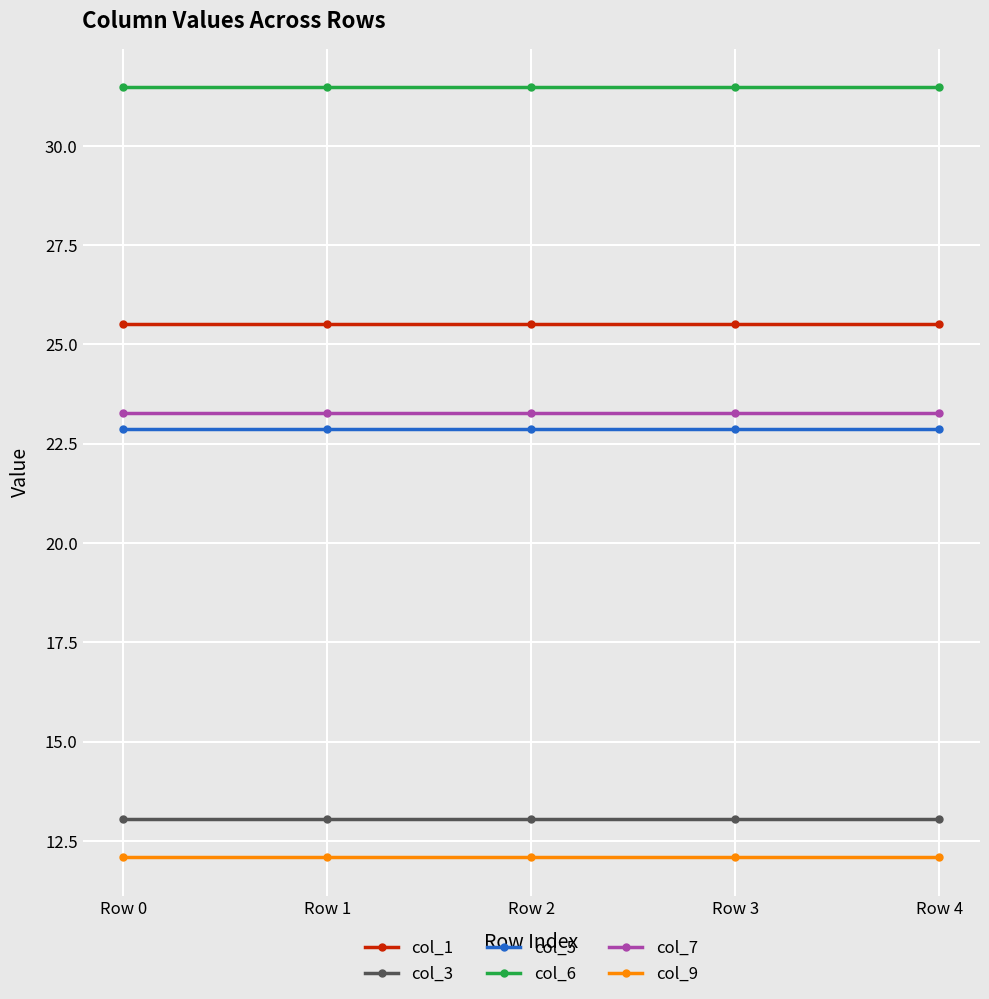

What is the spread (max minus min) of values at Row 2?

19.4